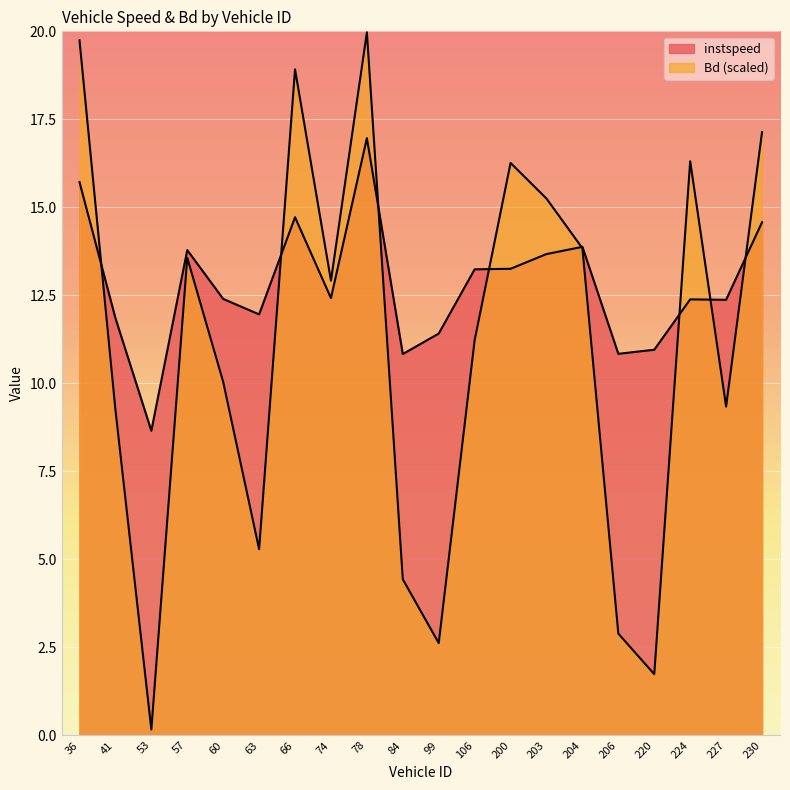

What is the maximum value for Bd?

20.0